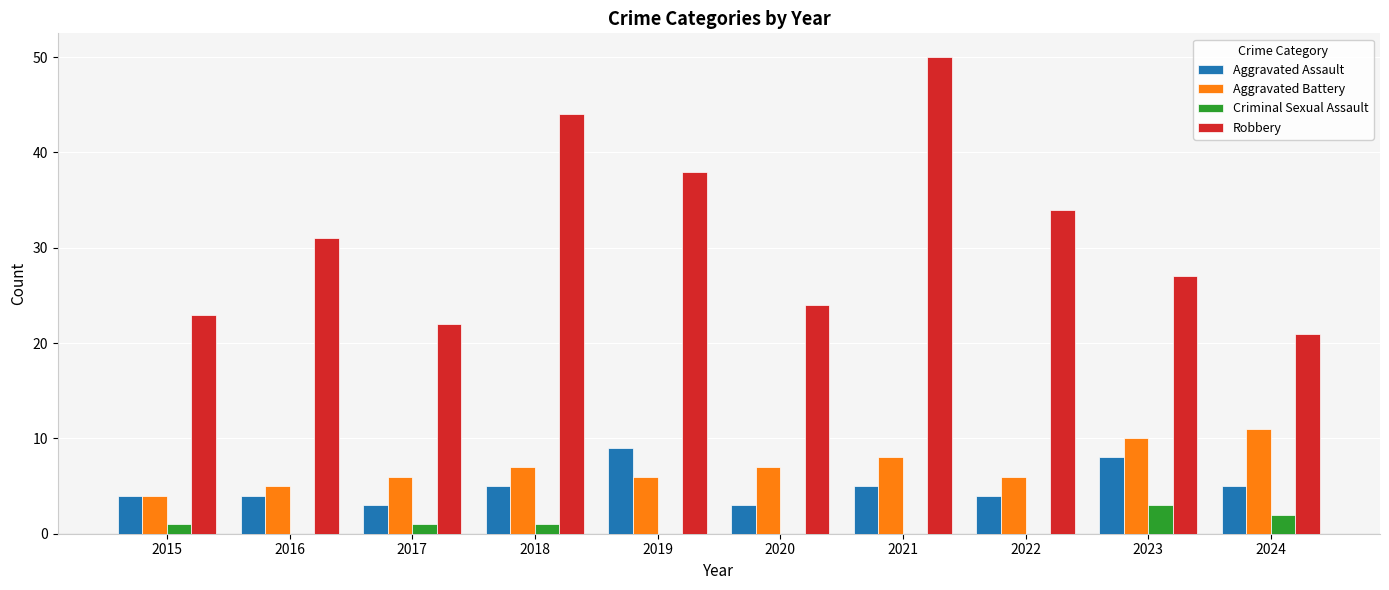

What is the total value across all series at 2016?

40